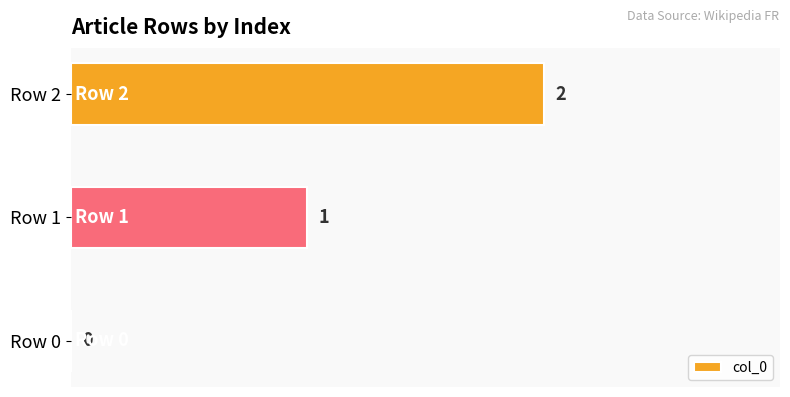

What is the sum of the values at Row 1 and Row 2?

3